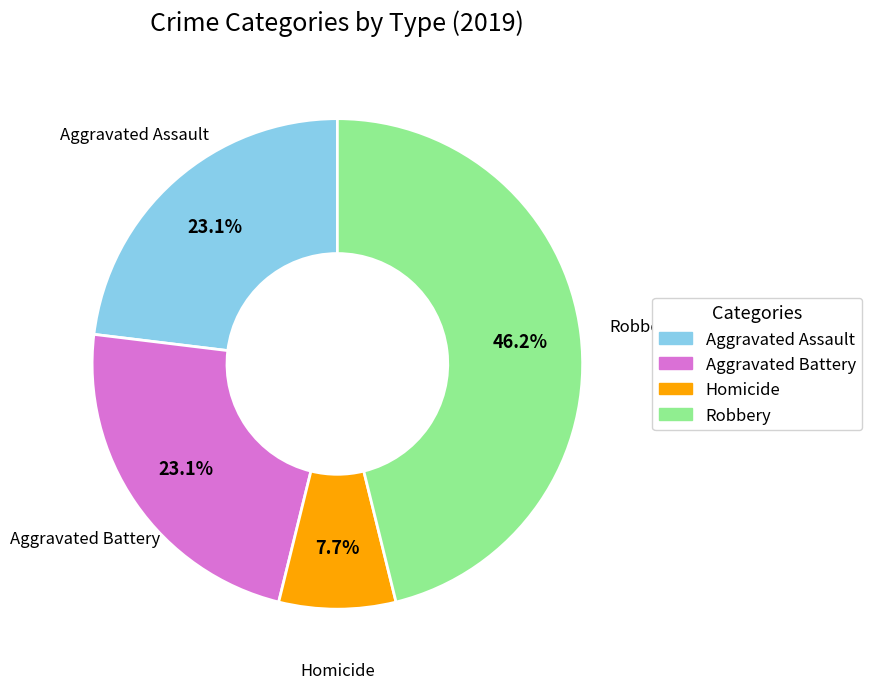

How many segments does this pie chart have?

4